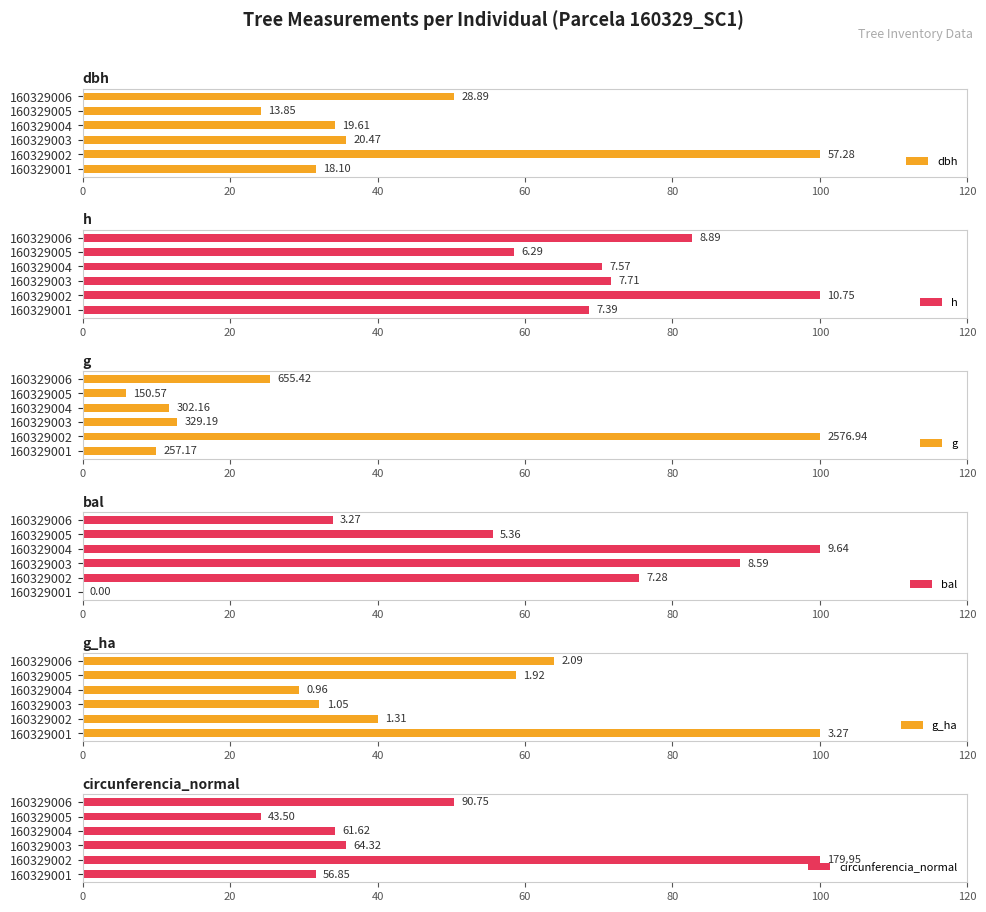

How many bars are there in each group?

6